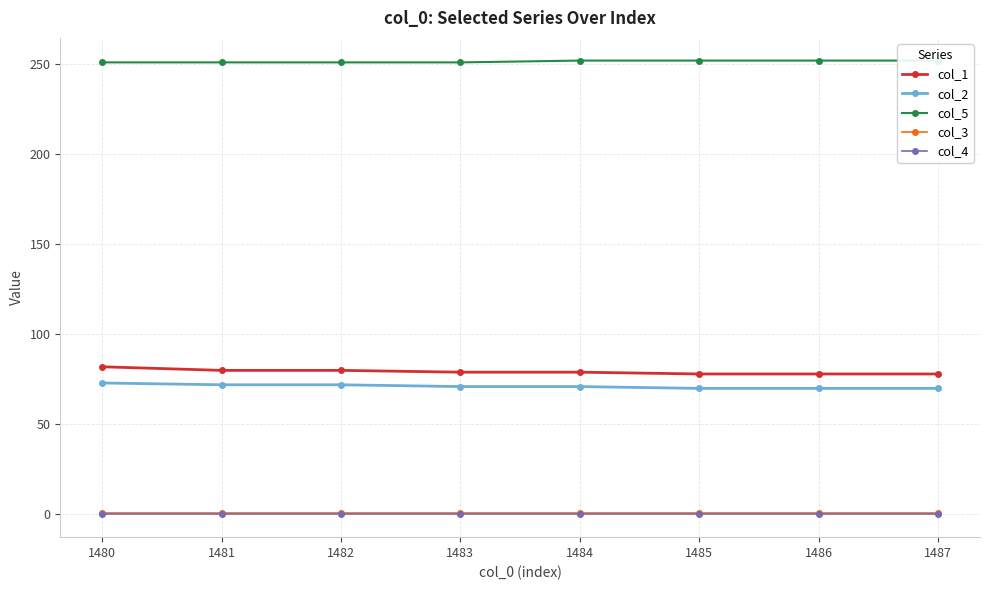

What is the sum of the col_3 values at 1481 and 1480?

2